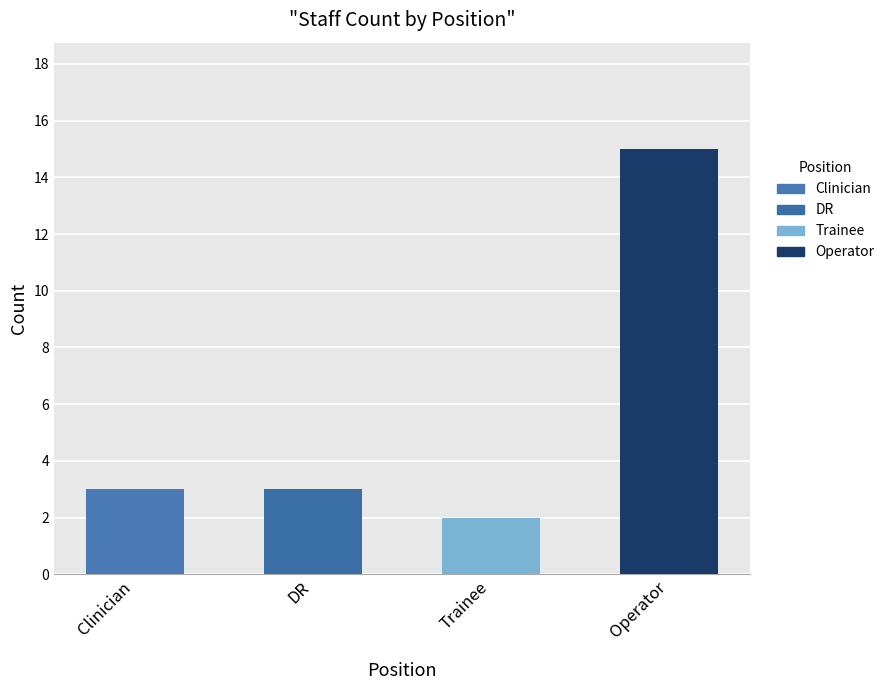

How many values are below 3?

1